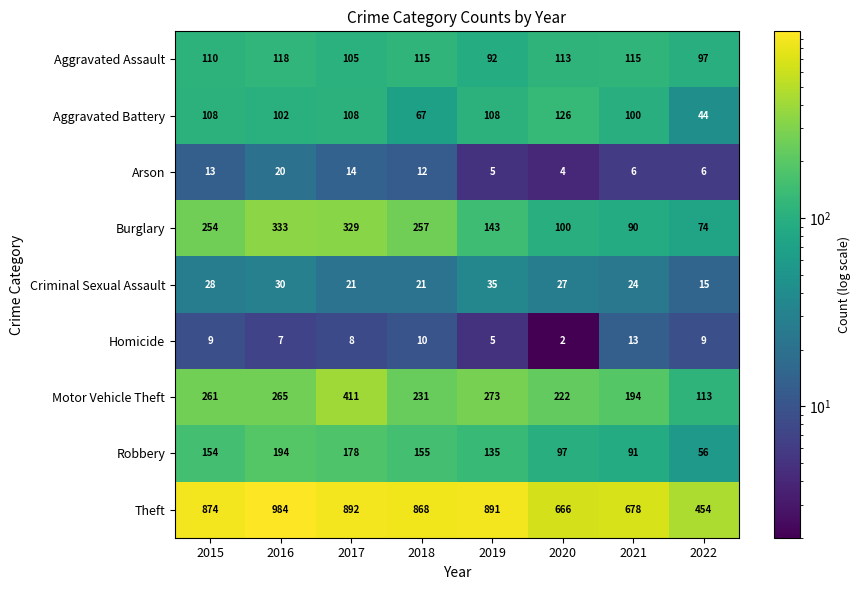

How many series are shown in this chart?

9